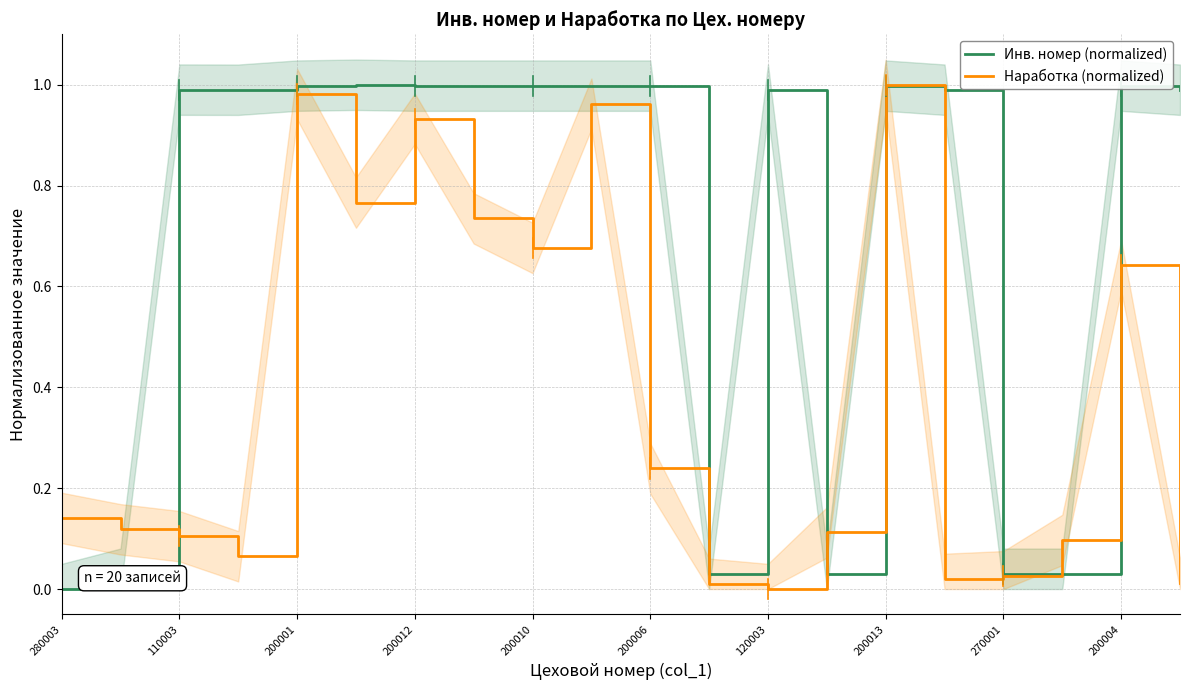

True or false: Наработка (normalized) has more than 2 points higher than both neighbors.

True